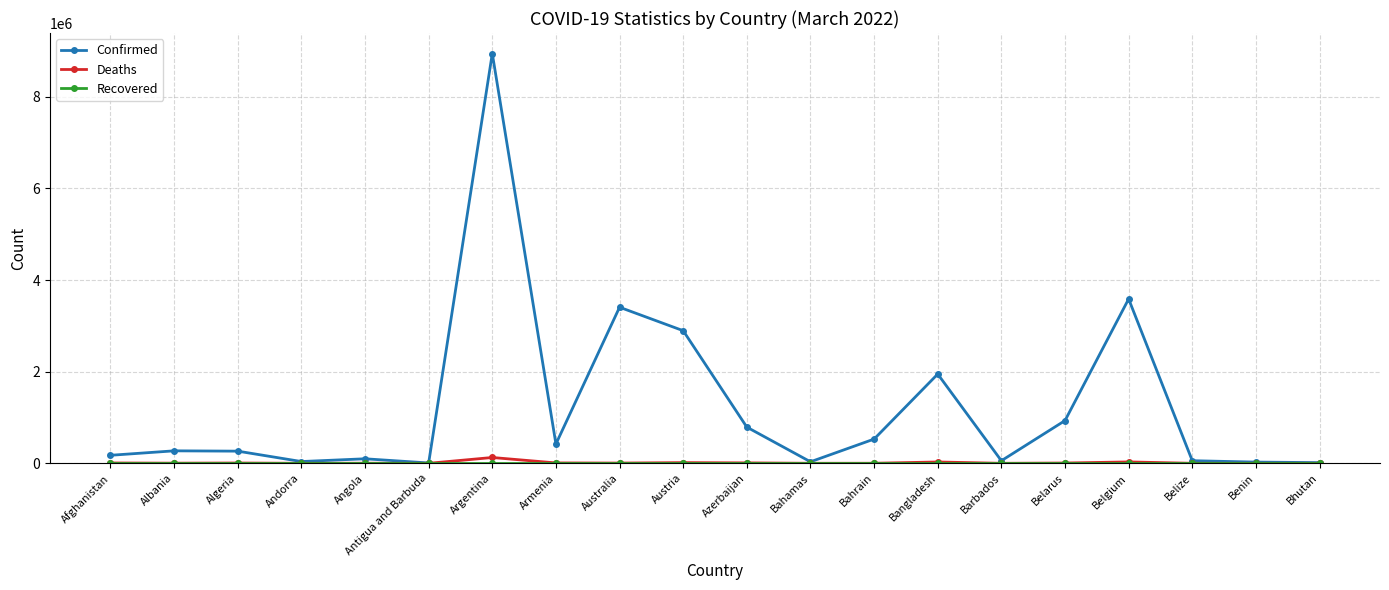

What is the difference between the highest and lowest values at Antigua and Barbuda?

7455